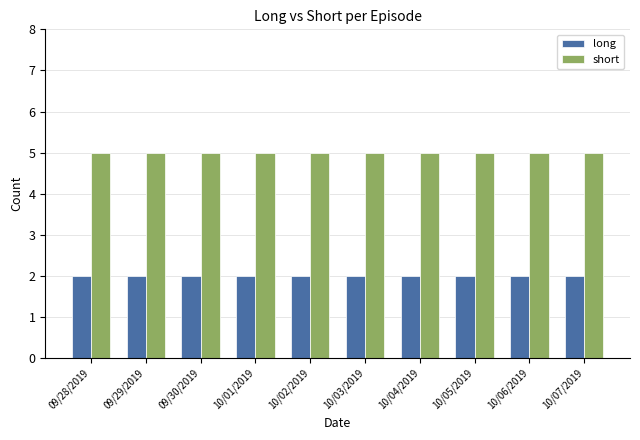

What is the label of the 2nd bar from the left?

09/29/2019